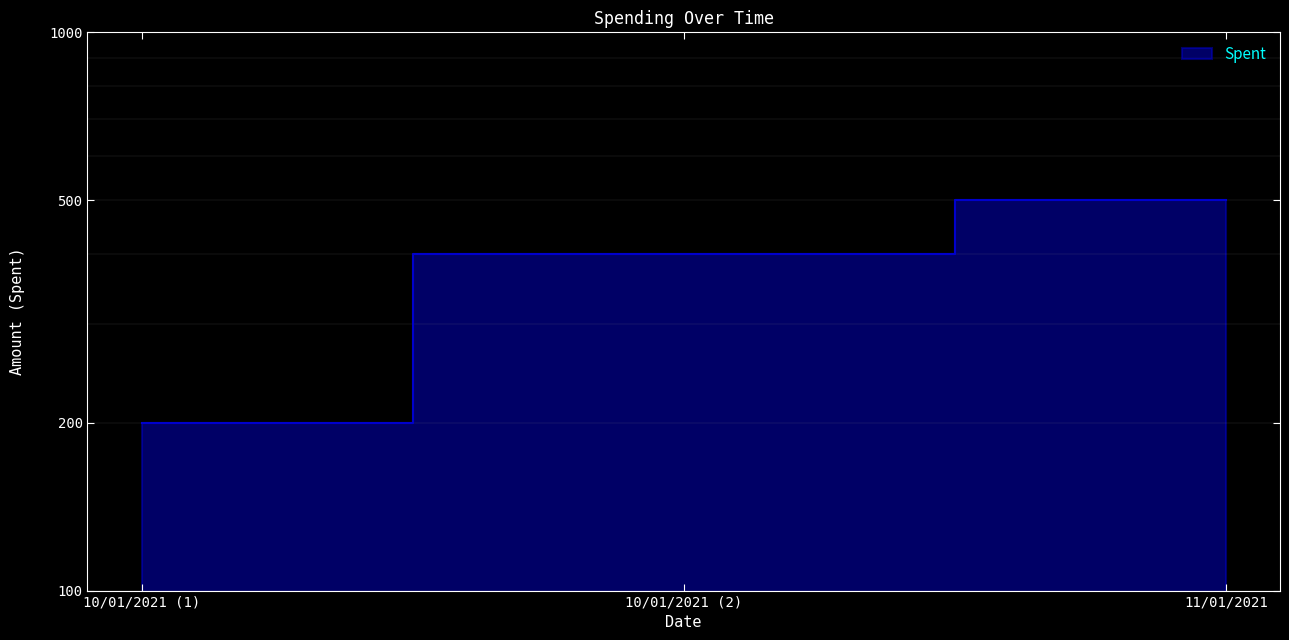

Reading left to right, what are all the values shown in this chart?

10/01/2021 (1)=200	10/01/2021 (2)=400	11/01/2021=500